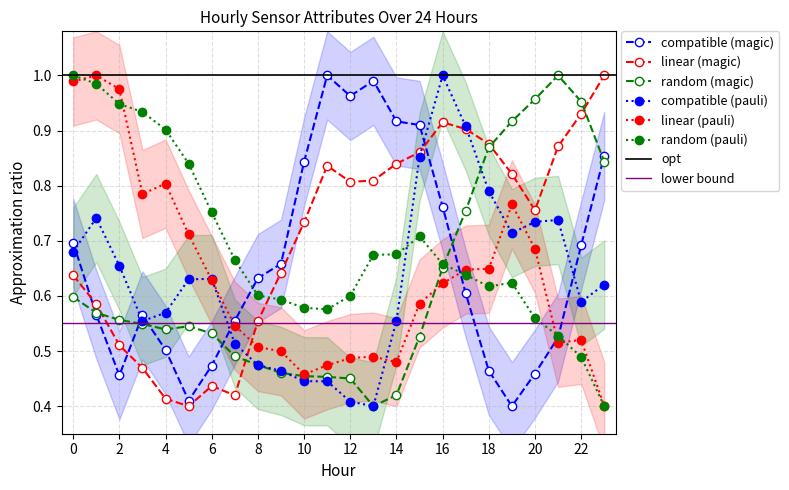

True or false: ATT9 has more than 2 interior local peaks.

True